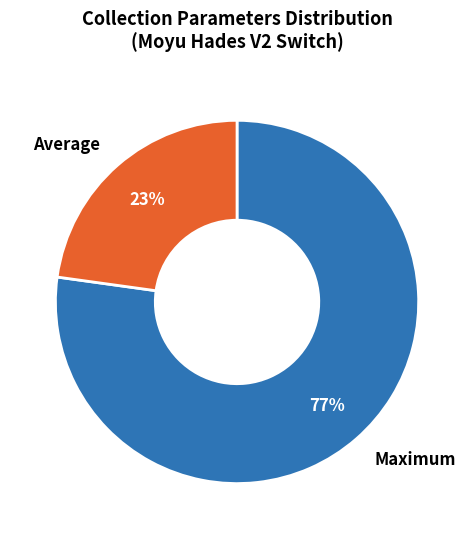

Count the number of slices in the pie.

2